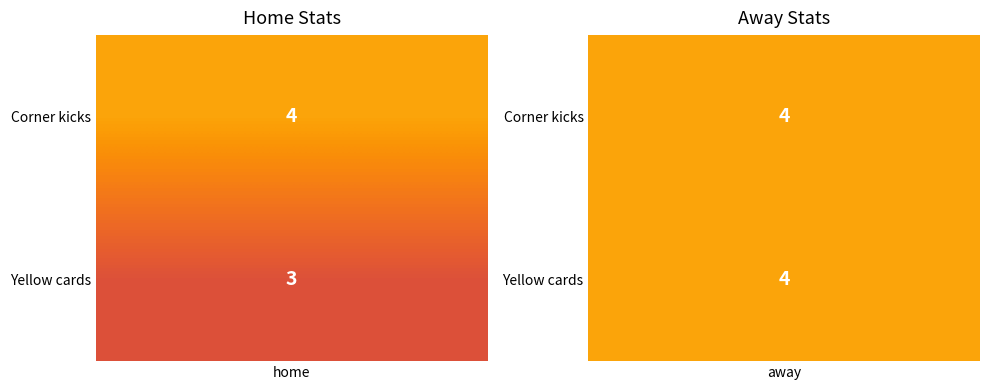

Reading left to right, list all the values displayed in this chart.

Corner kicks: 4	4
Yellow cards: 3	4